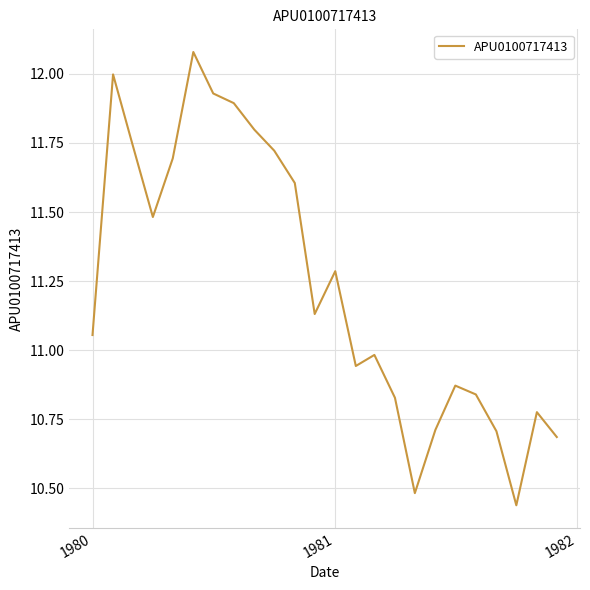

What is the difference between the maximum and minimum values?

1.6